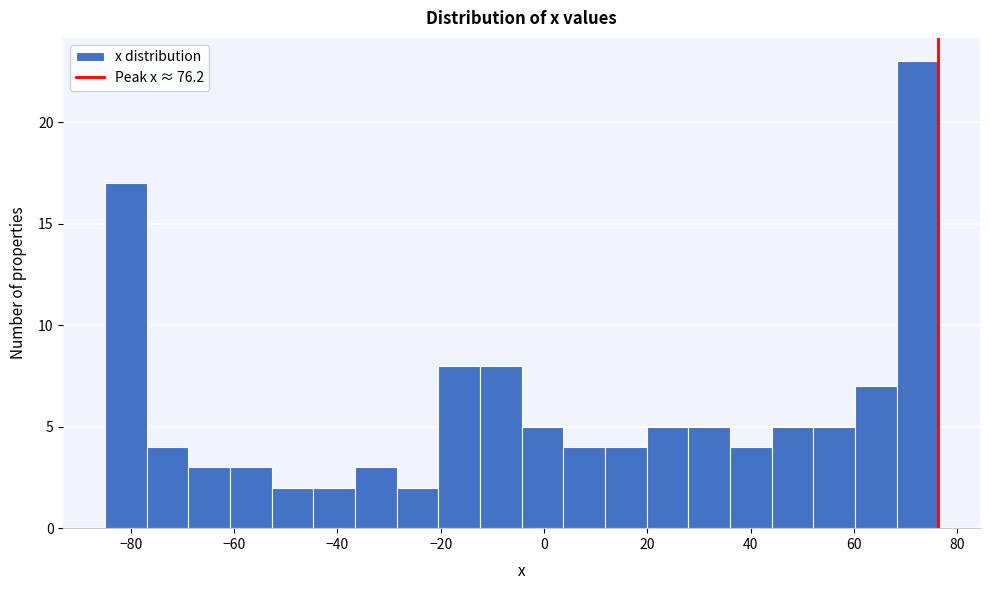

How tall is the bar that spans 52 to 60 on the x-axis? Neither the bar edges nor the heights are printed on the chart, so give them approximately, as read against the axes.

5